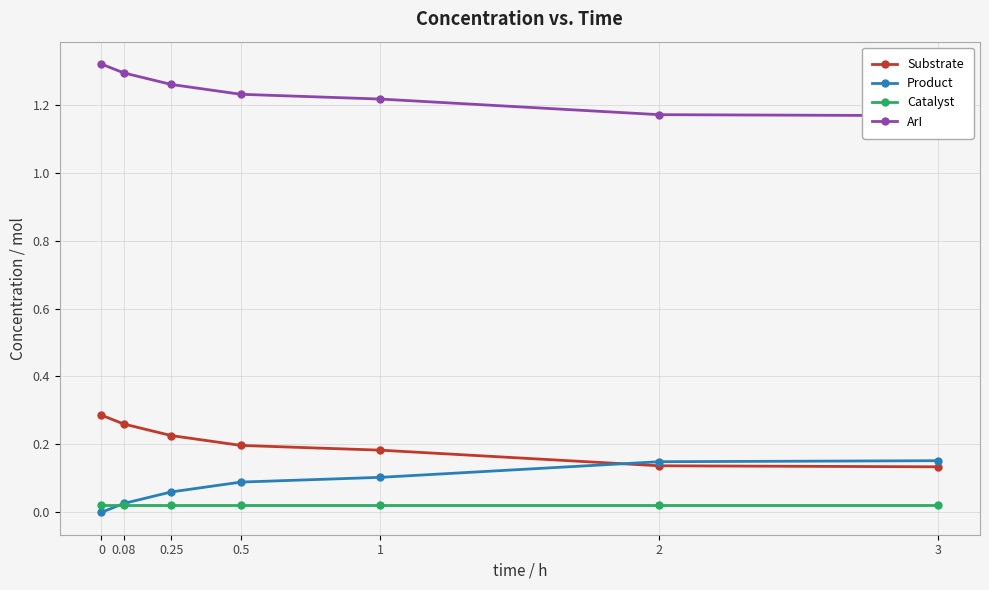

The value of Product at 3 is 0.1. True or false?

False